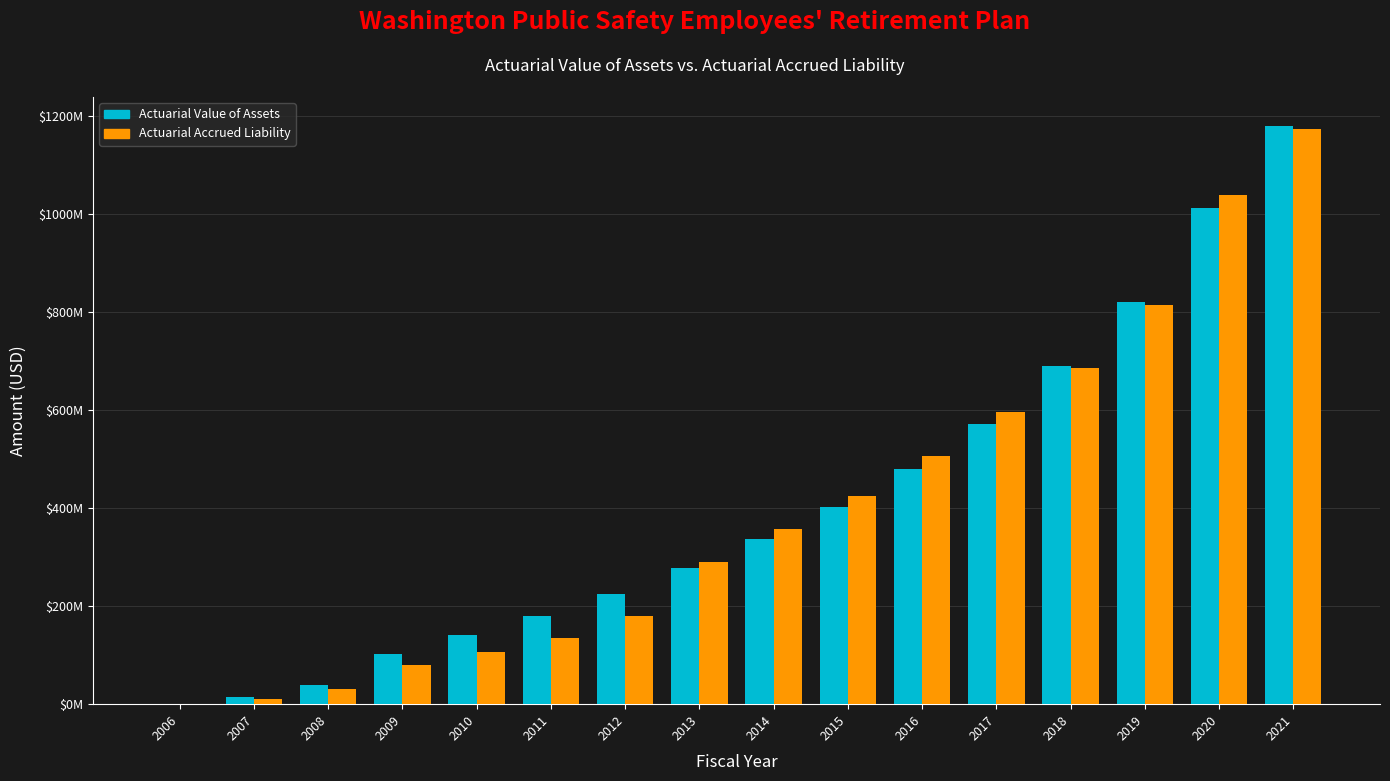

The value of Actuarial Accrued Liability at 2011 is 72545180. True or false?

False